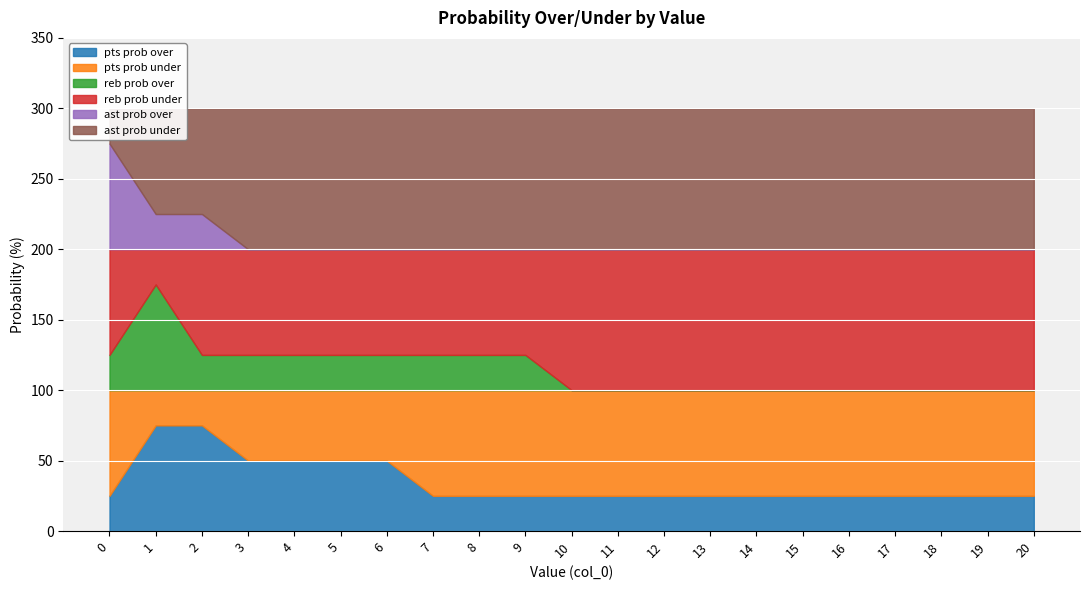

List the series in order of their peak value, highest first.

reb prob under, ast prob under, pts prob over, pts prob under, reb prob over, ast prob over